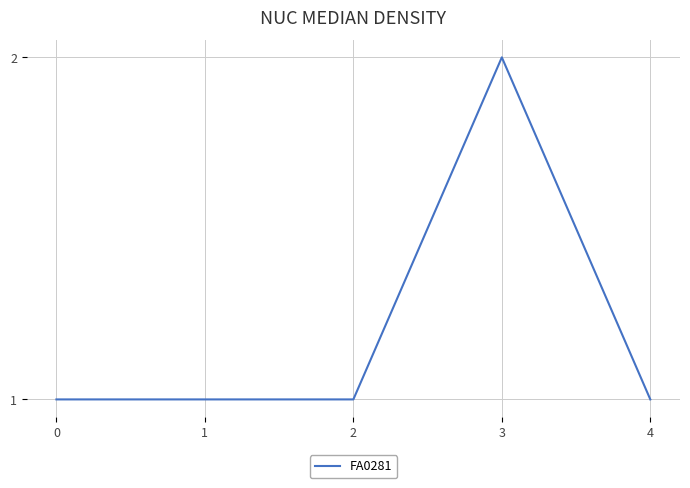

True or false: the data shows 0 at 1.

False